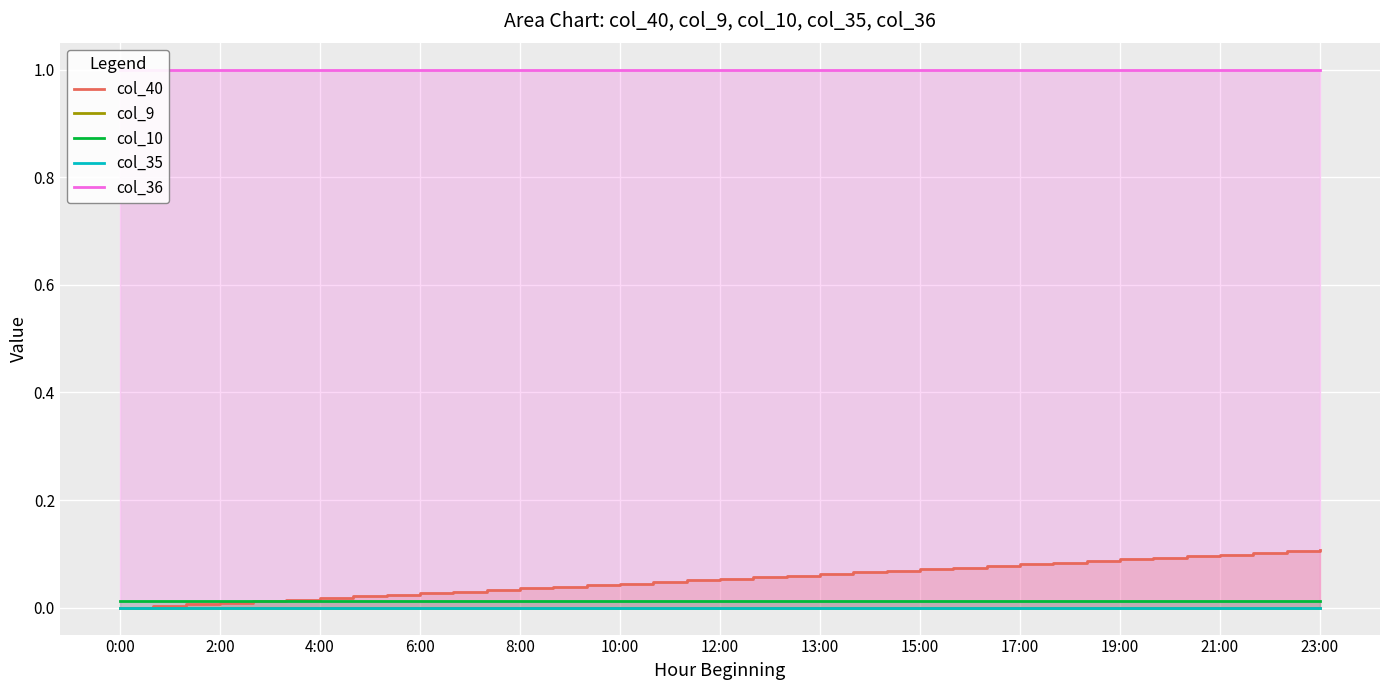

What is the label of the 24th point from the left?

23